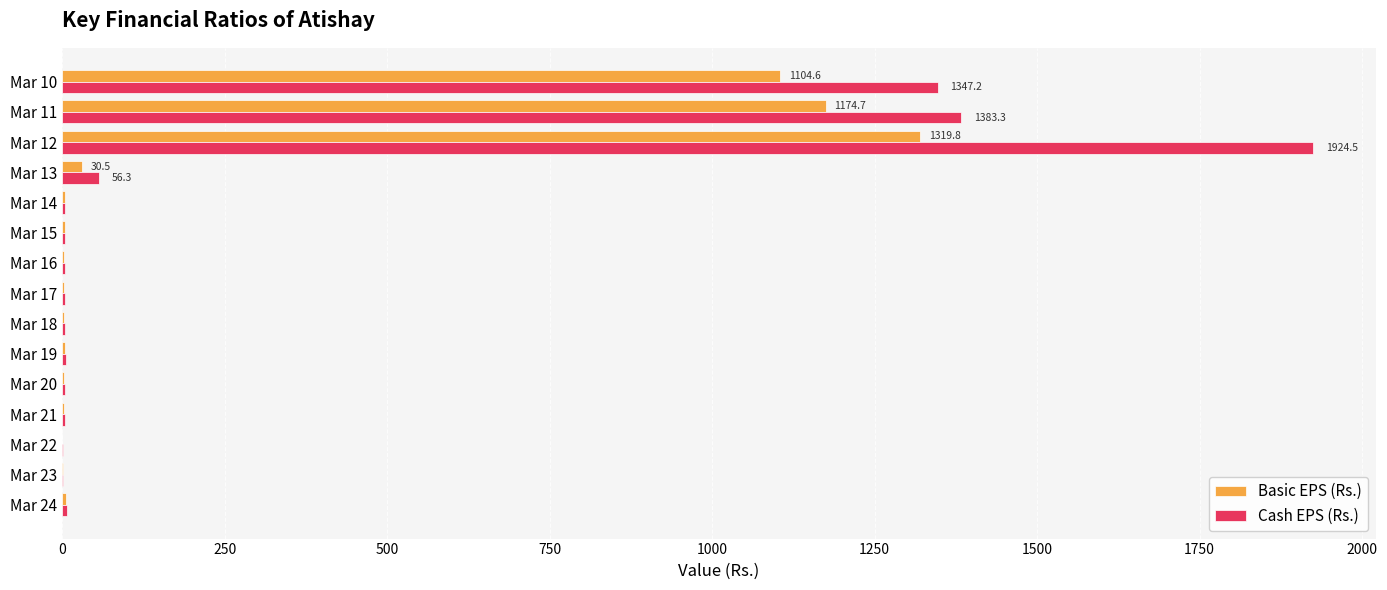

At which label does Basic EPS (Rs.) reach its peak?

Mar 12